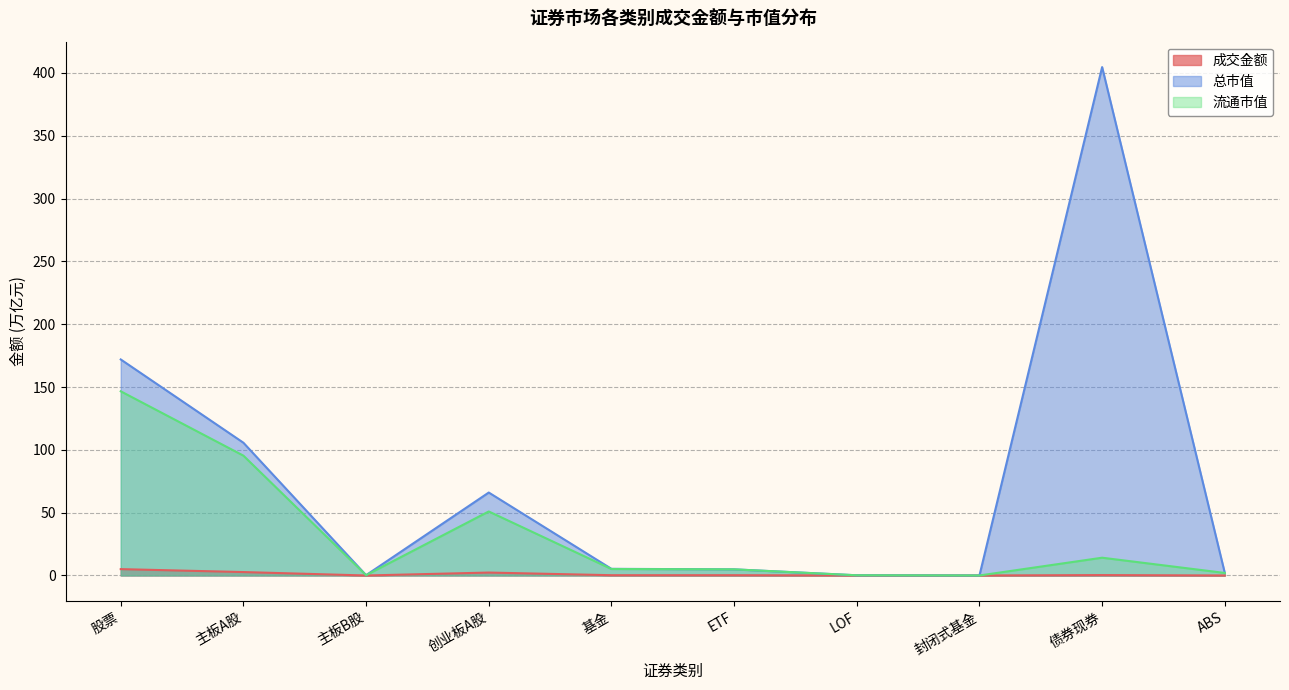

Does the chart have visible grid lines?

Yes